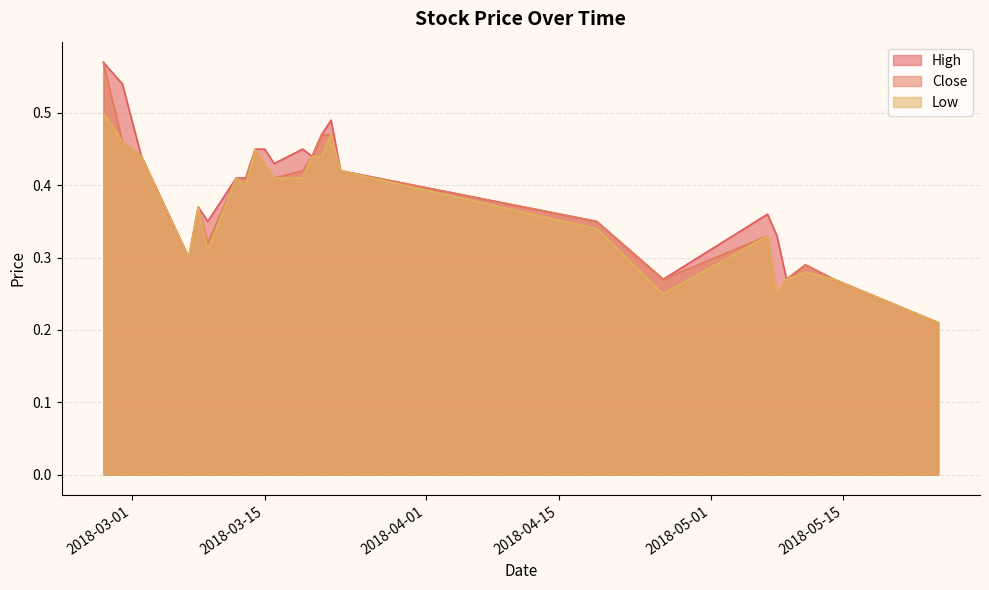

What position from the right is 2018-03-21?

11